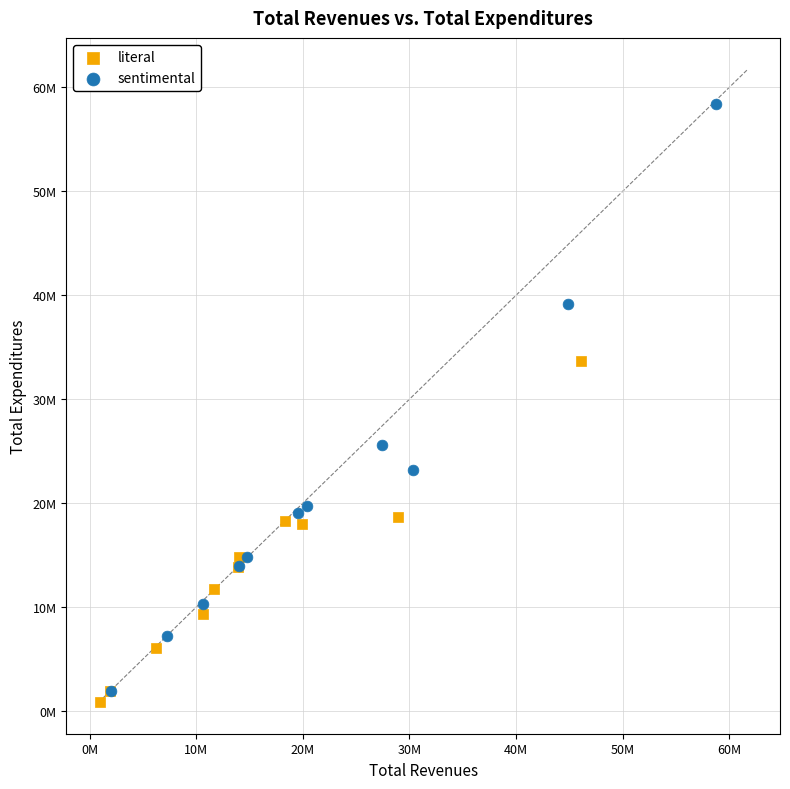

Which series contains the highest Y value?

sentimental